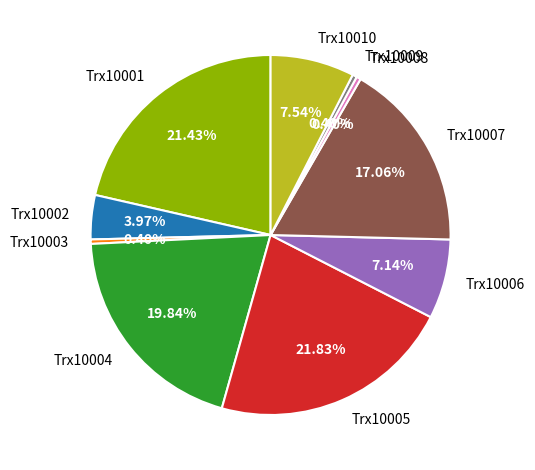

To the nearest percent, what is the difference between the Trx10002 and Trx10008 slice percentages?

4%